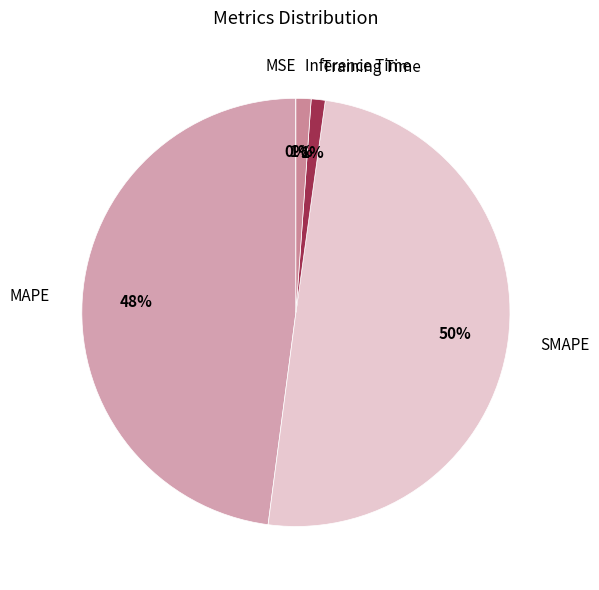

Combined, do Inference Time and SMAPE account for over 50%?

Yes